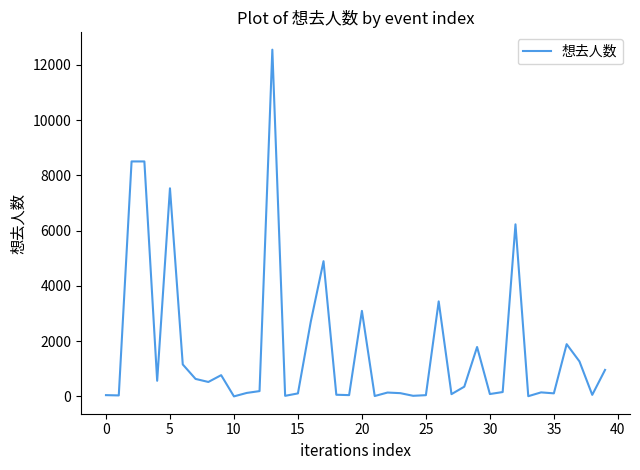

What is the maximum value shown in the chart?

12549